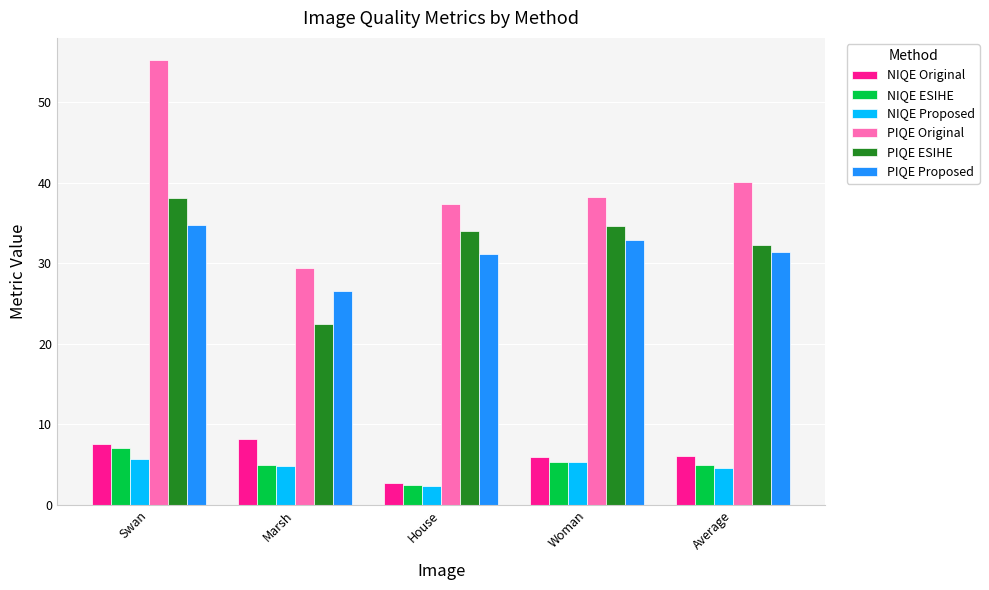

Are the bars grouped side by side (vs. stacked)?

Yes